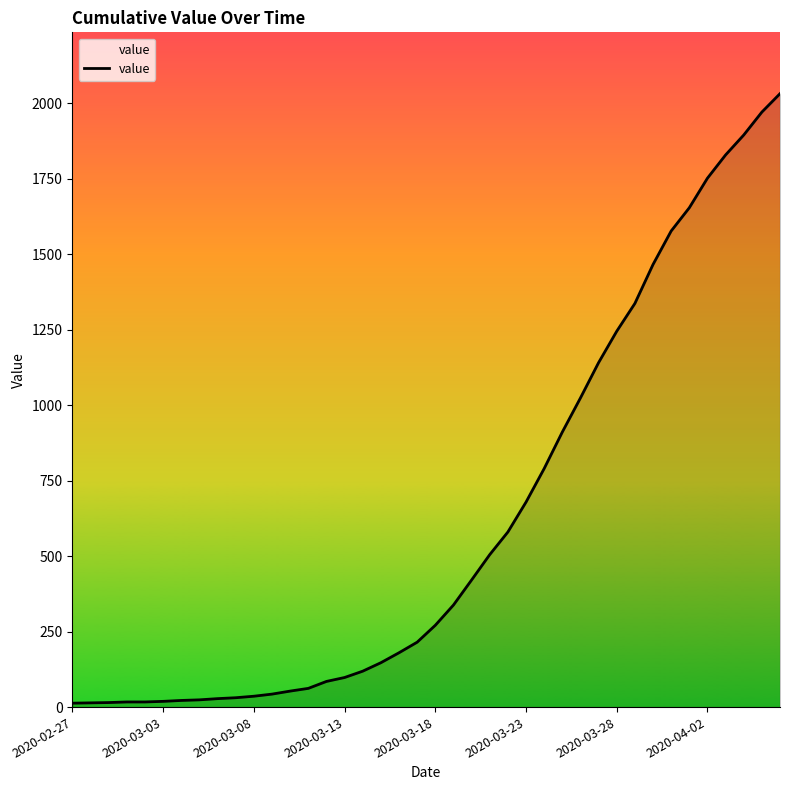

What is the difference between the maximum and minimum values?

2019